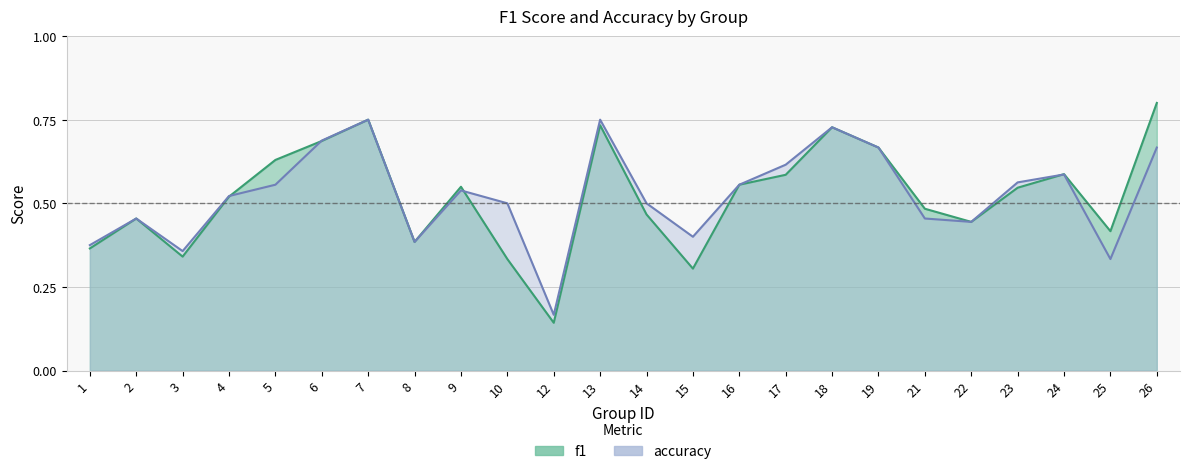

Where is the first local minimum for accuracy?

3